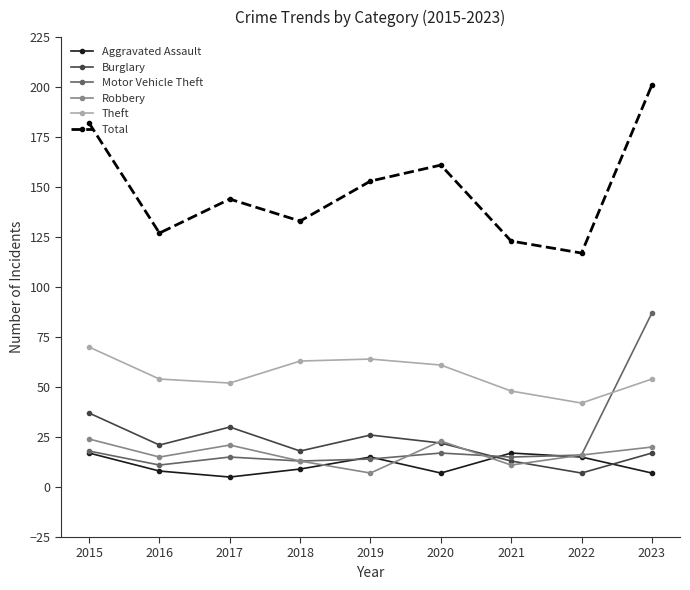

Which series changed the most between 2017 and 2023?

Motor Vehicle Theft